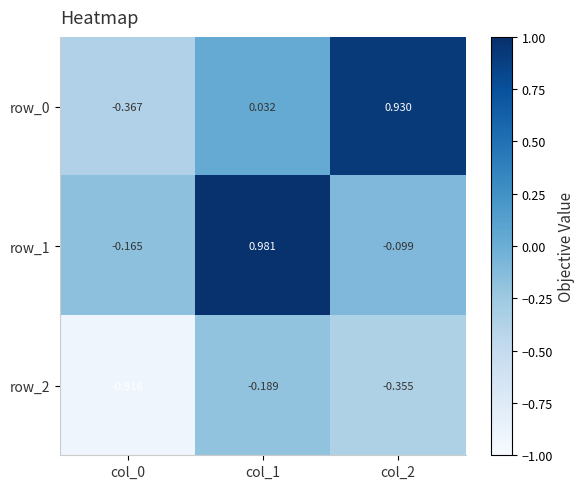

Is the value of row_0 at col_1 greater than the value of row_1 at col_1?

No